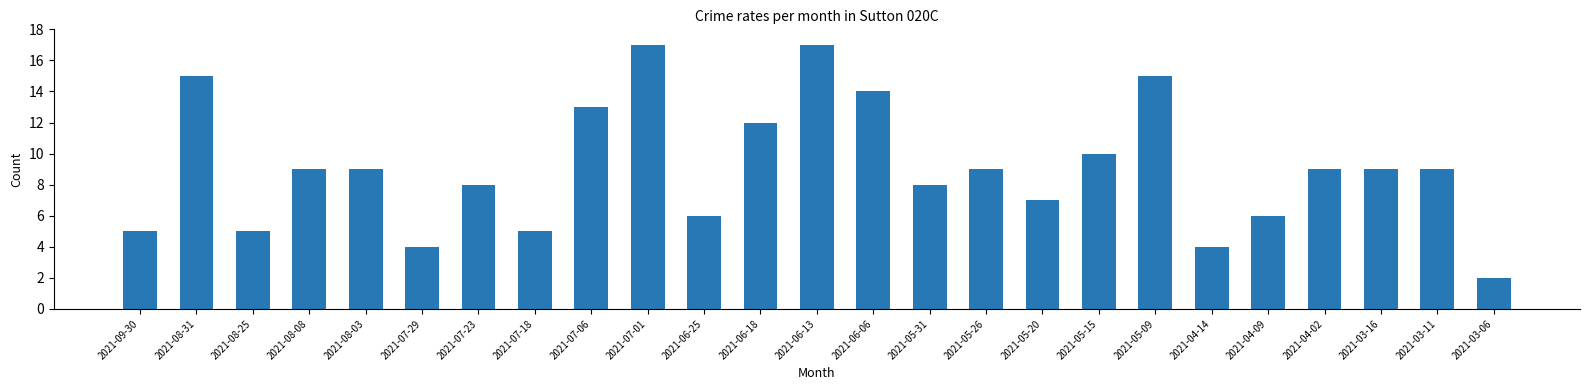

At which category does the chart reach its minimum across all series?

2021-03-06